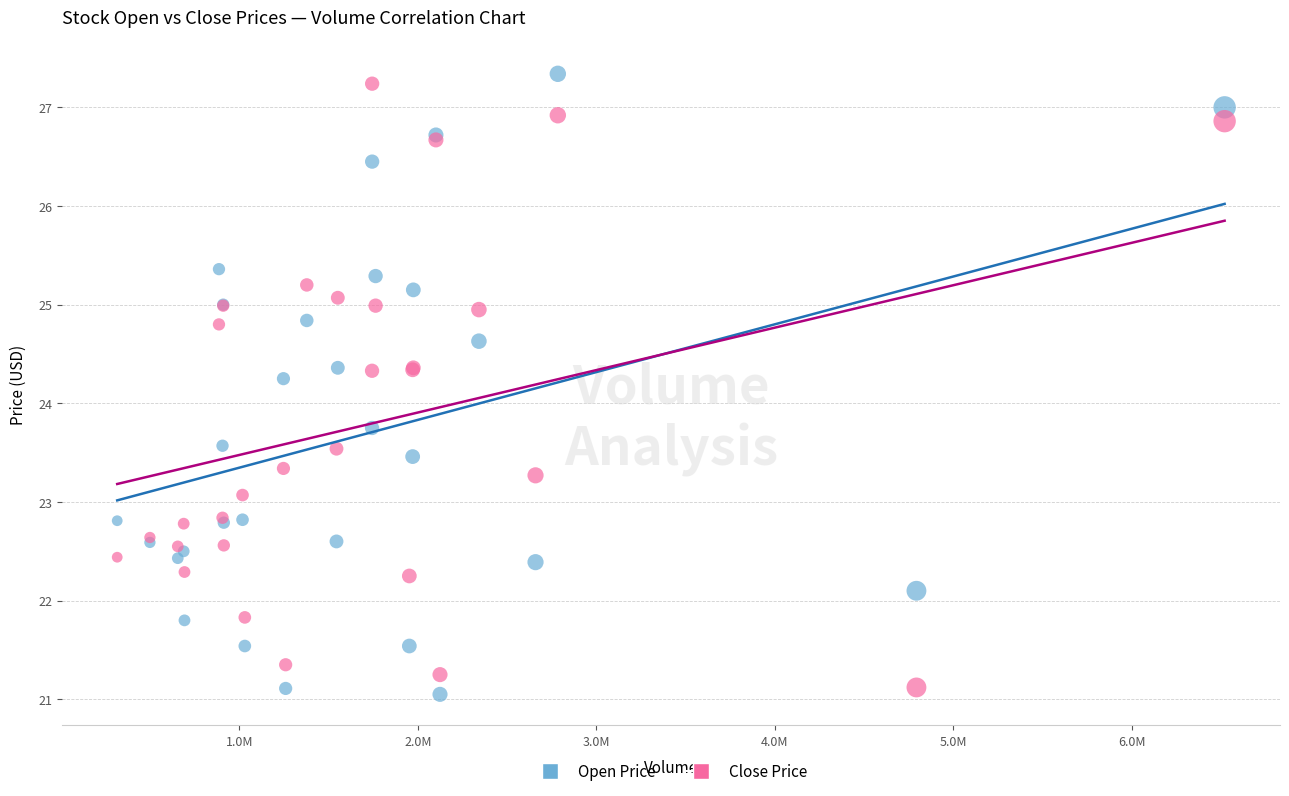

What is the X range (max minus min) for the scatter plot?

6204000.0